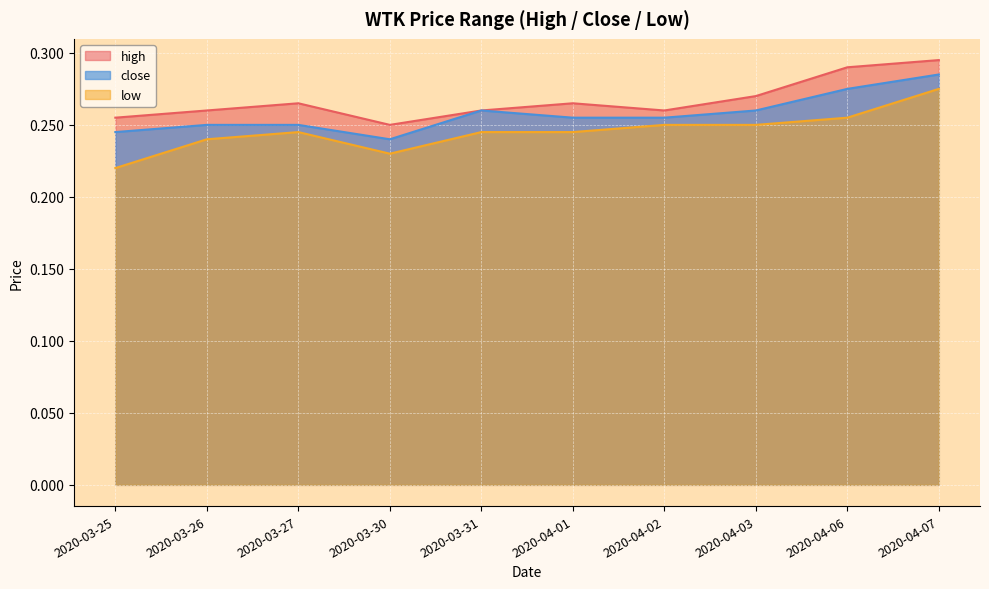

What are all the series names shown in the legend?

high, close, low